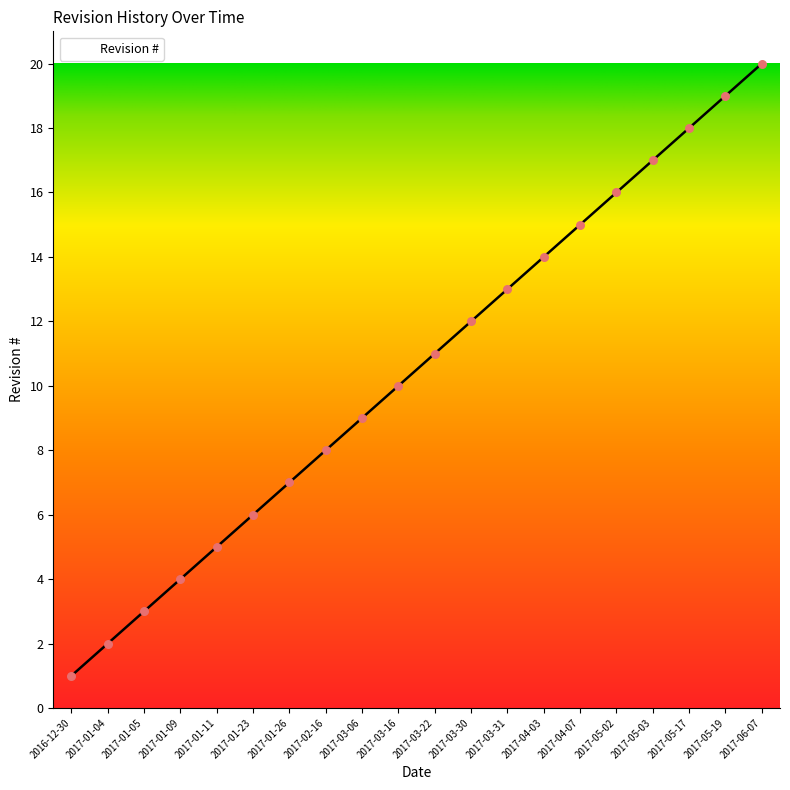

Between 2017-05-02 and 2017-03-30, which is larger?

2017-05-02